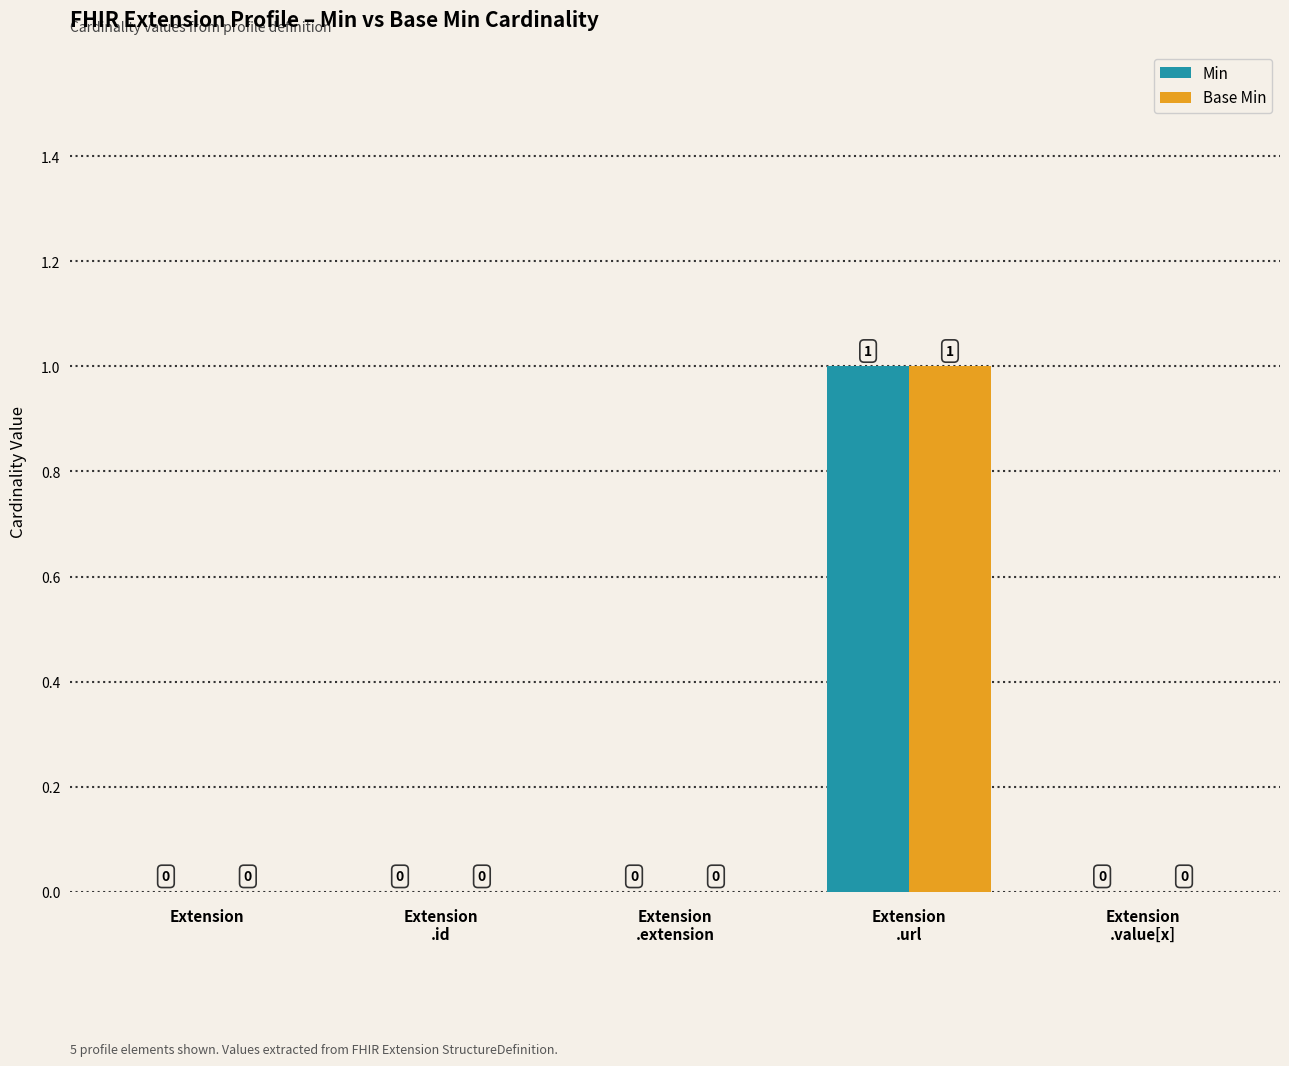

How many groups of bars are there?

5